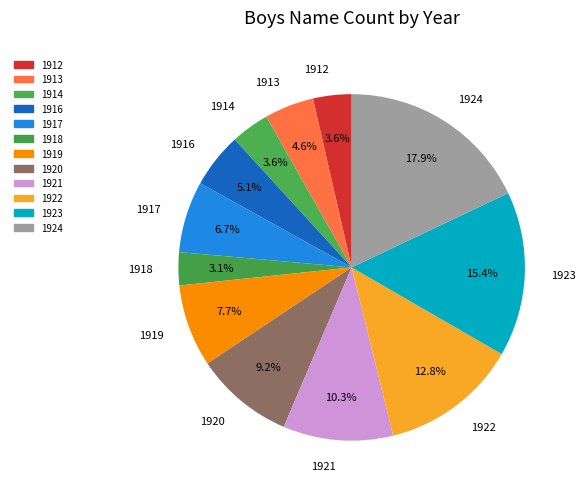

What percentage do 1923 and 1914 together represent?

19.0%